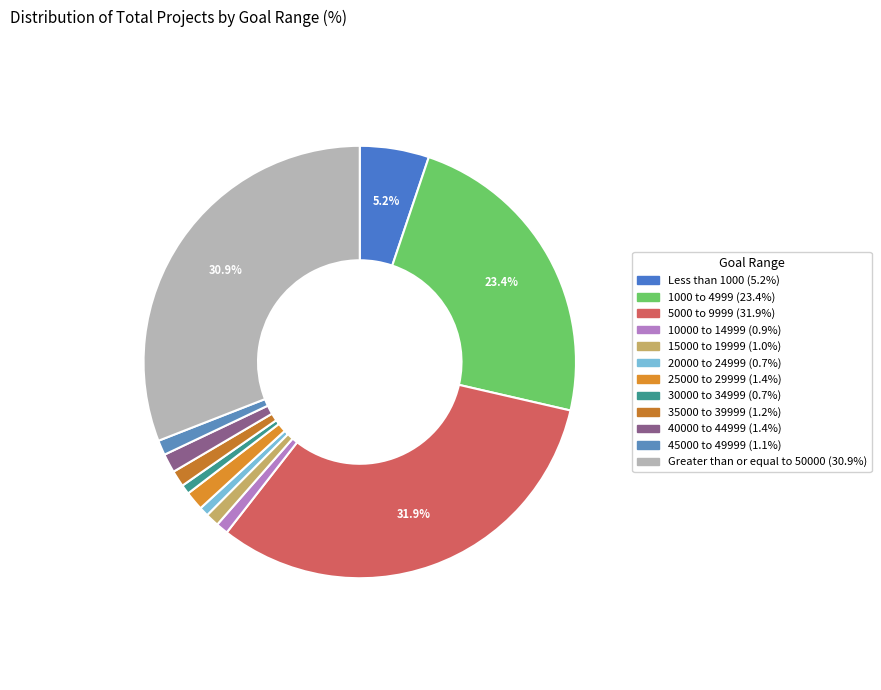

How many slices are in this pie chart?

12